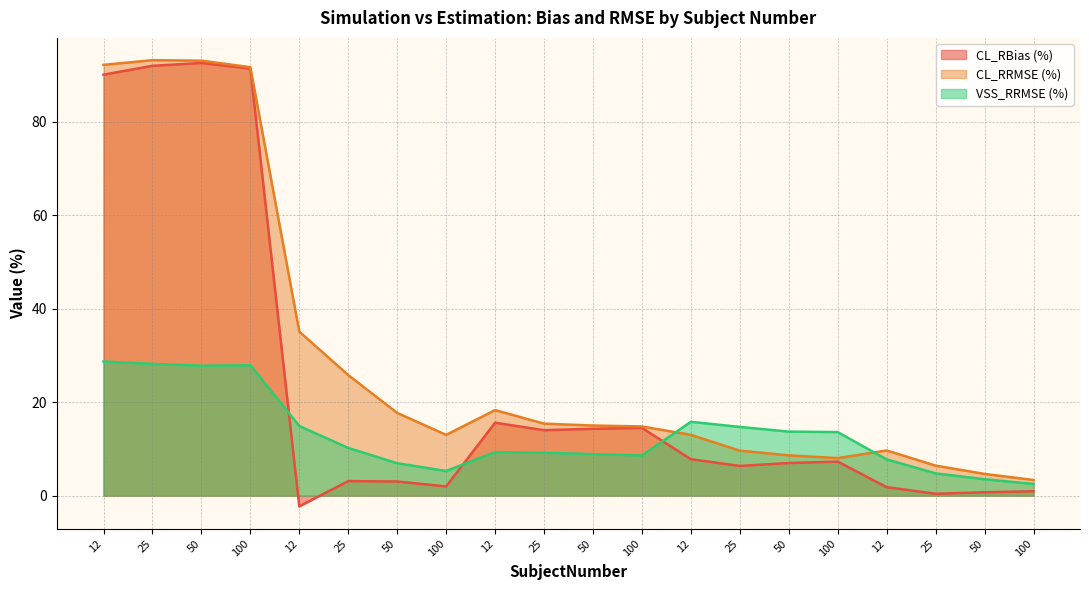

Reading left to right, list all the values displayed in this chart.

CL_RBias (%): 12=90.1	25=92.0	50=92.6	100=91.4	12=-2.3	25=3.1	50=3.0	100=2.0	12=15.6	25=14.0	50=14.3	100=14.5	12=7.8	25=6.3	50=7.0	100=7.3	12=1.8	25=0.4	50=0.7	100=0.9
CL_RRMSE (%): 12=92.2	25=93.2	50=93.1	100=91.7	12=35.1	25=25.8	50=17.7	100=13.0	12=18.3	25=15.4	50=15.0	100=14.8	12=13.0	25=9.6	50=8.6	100=8.0	12=9.7	25=6.4	50=4.6	100=3.3
VSS_RRMSE (%): 12=28.7	25=28.2	50=27.8	100=27.9	12=14.9	25=10.2	50=6.9	100=5.3	12=9.3	25=9.2	50=8.9	100=8.6	12=15.8	25=14.7	50=13.7	100=13.6	12=7.8	25=4.8	50=3.5	100=2.5